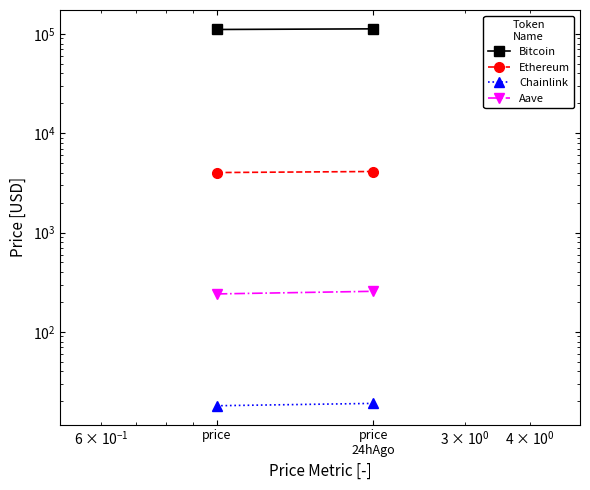

Reading right to left, what are all the values shown in this chart?

Bitcoin: price
24hAgo=112494.0	price=110836.0
Ethereum: price
24hAgo=4120.2	price=4021.1
Chainlink: price
24hAgo=19.1	price=18.1
Aave: price
24hAgo=256.3	price=241.2